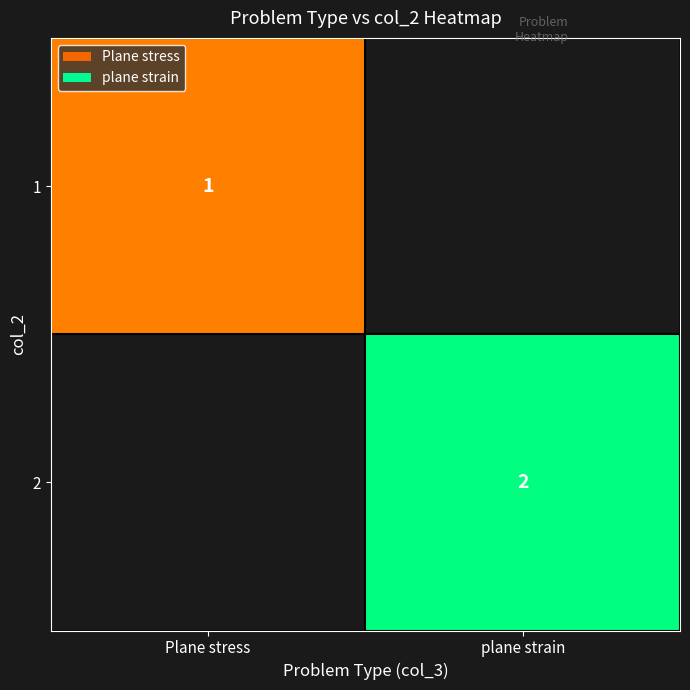

Which label corresponds to the smallest value in the chart?

Plane stress